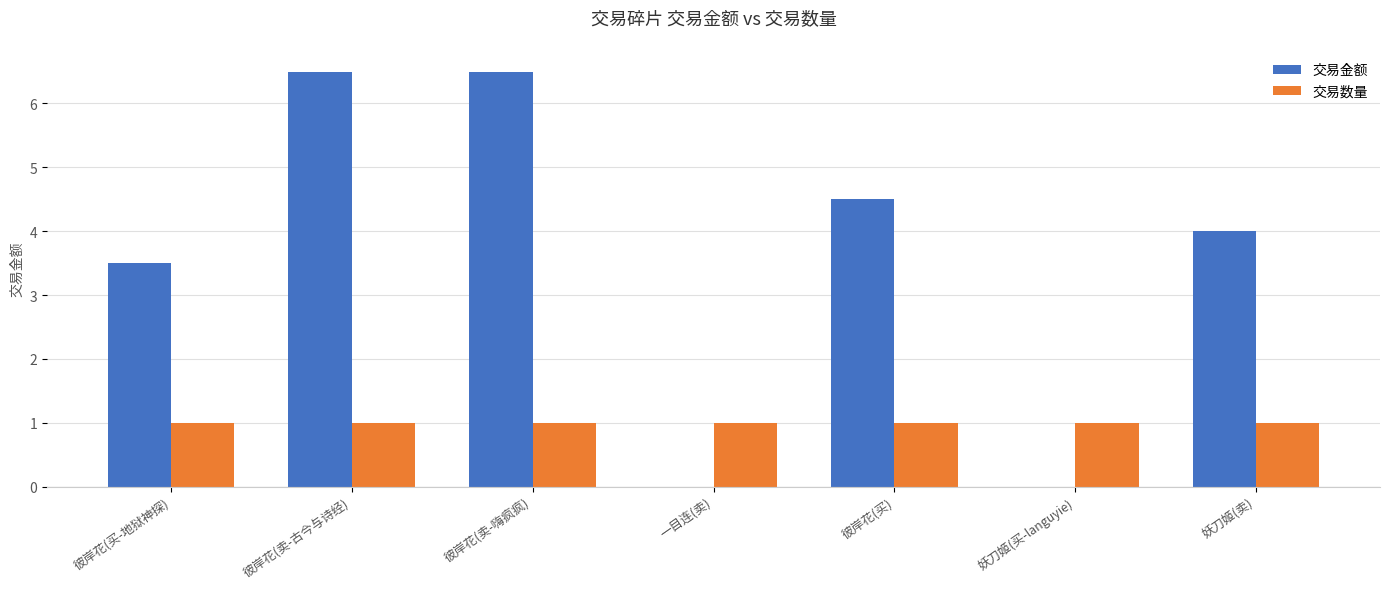

Which series changed the most between 彼岸花(买) and 妖刀姬(买-languyie)?

交易金额